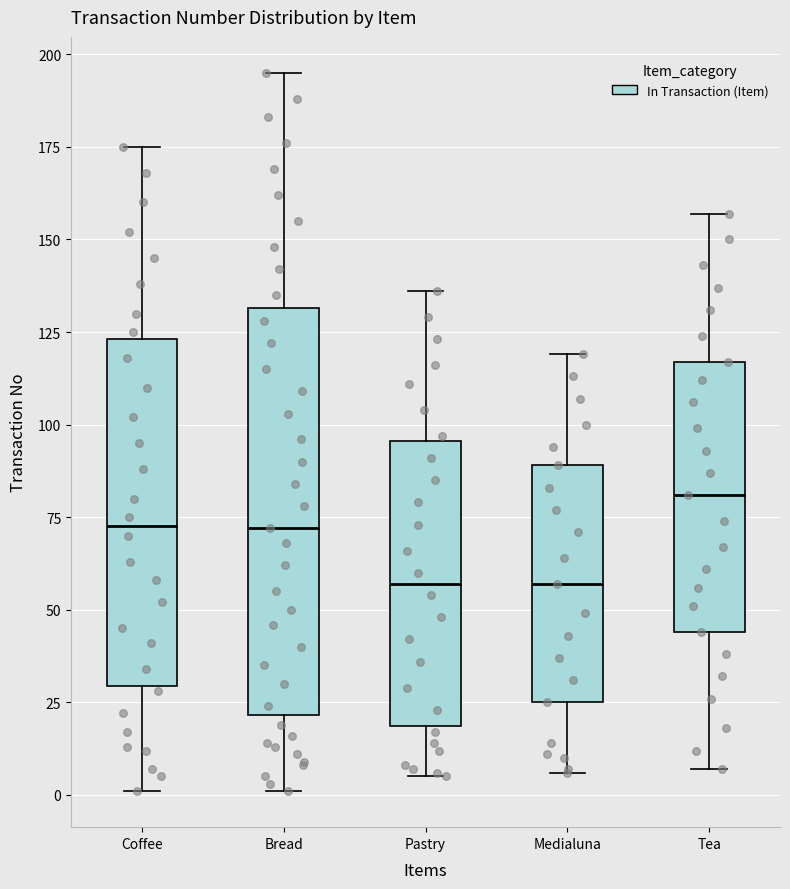

Where does the upper whisker of the box for Bread end on the y-axis? The values are not printed on the chart, so give them approximately, as read against the axis.

195